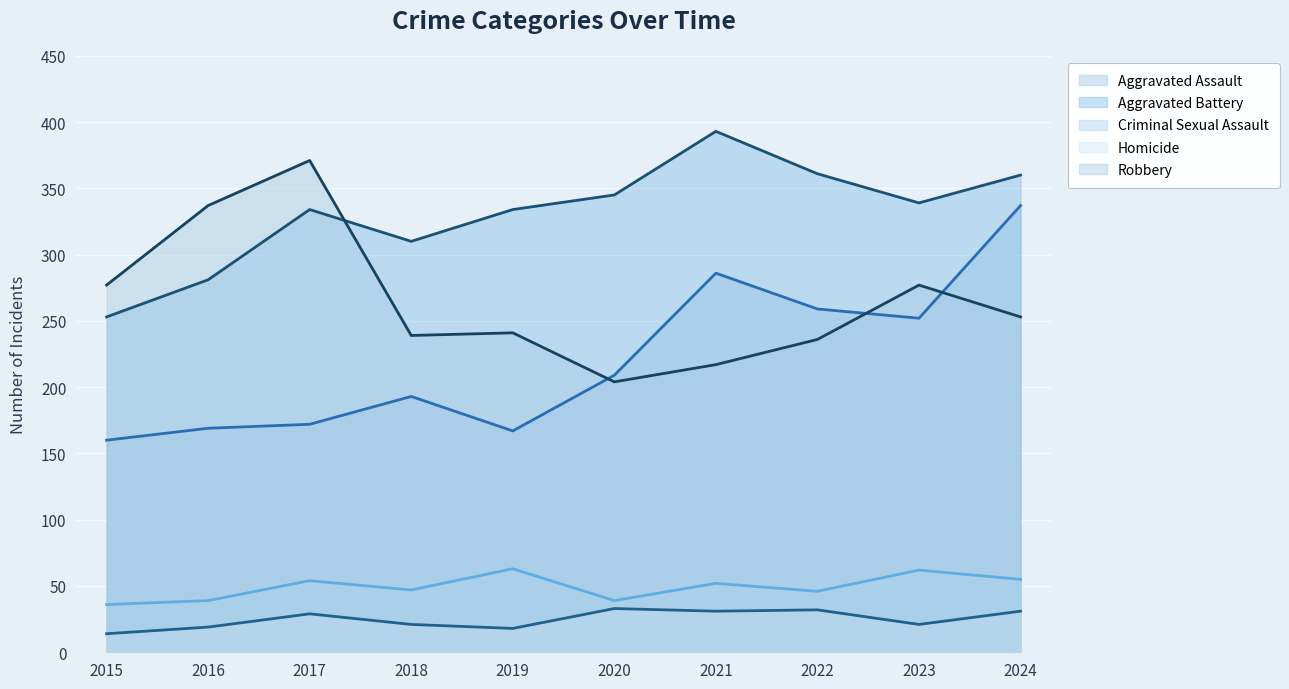

Where does the Robbery series first go above 253?

2015